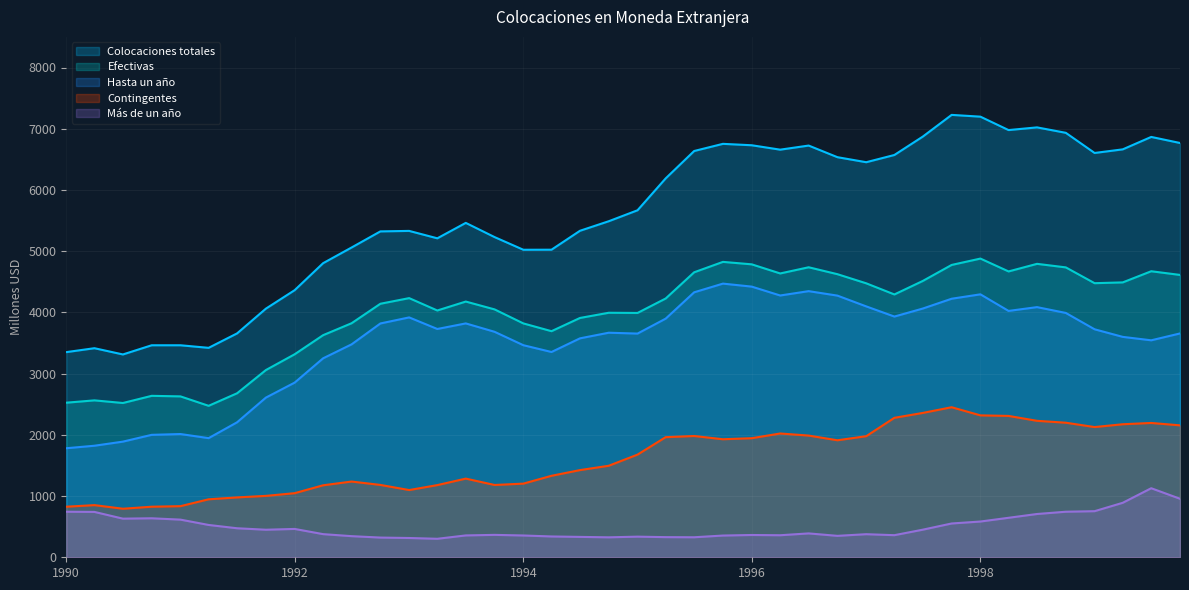

What is the minimum value for Colocaciones totales?

3313